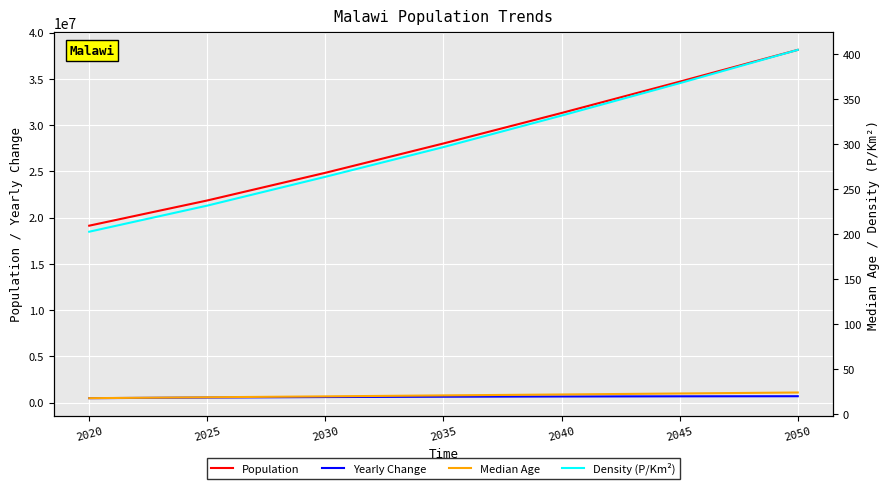

What is the average value of the Density (P/Km²) series?

300.1